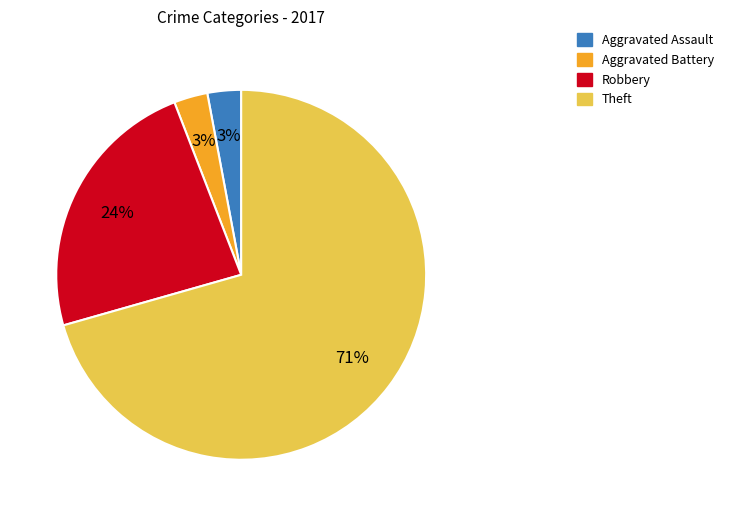

Count the number of slices in the pie.

4